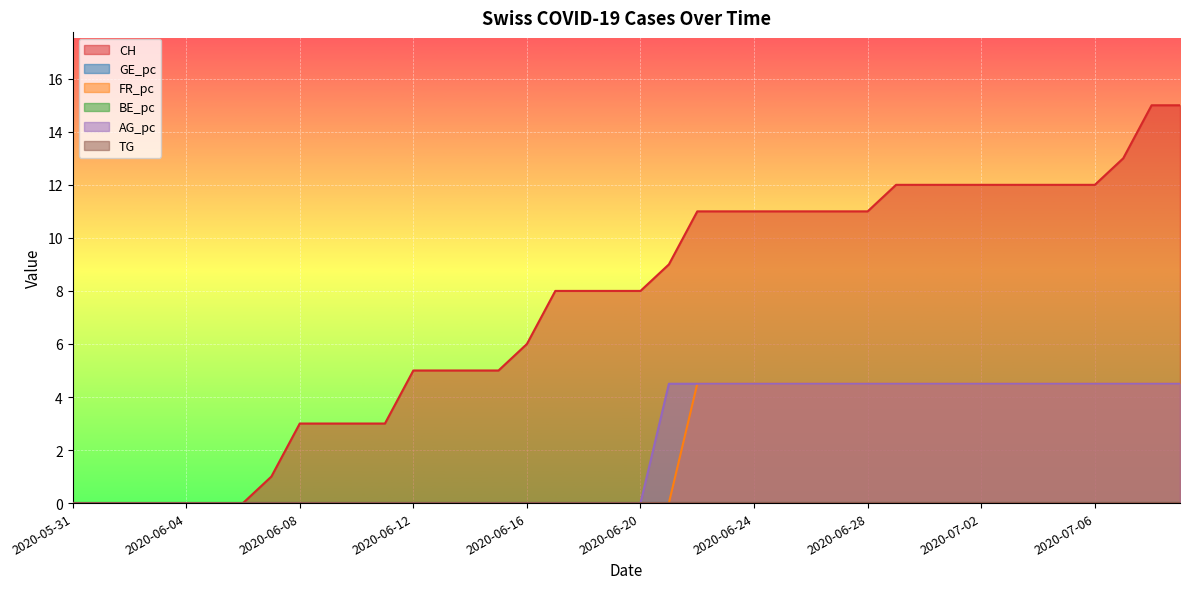

What is the greatest value displayed?

15.0